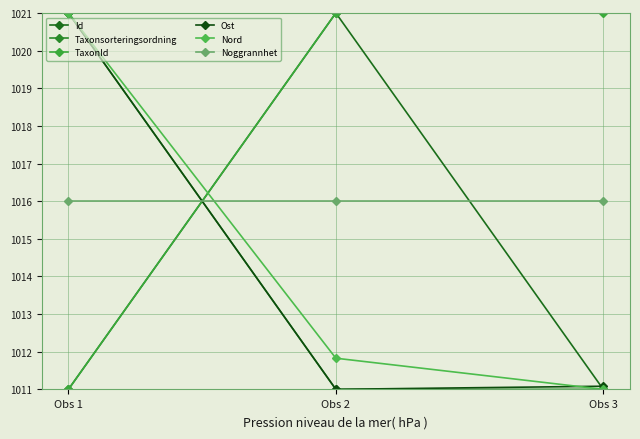

Count the number of data series in this chart.

6